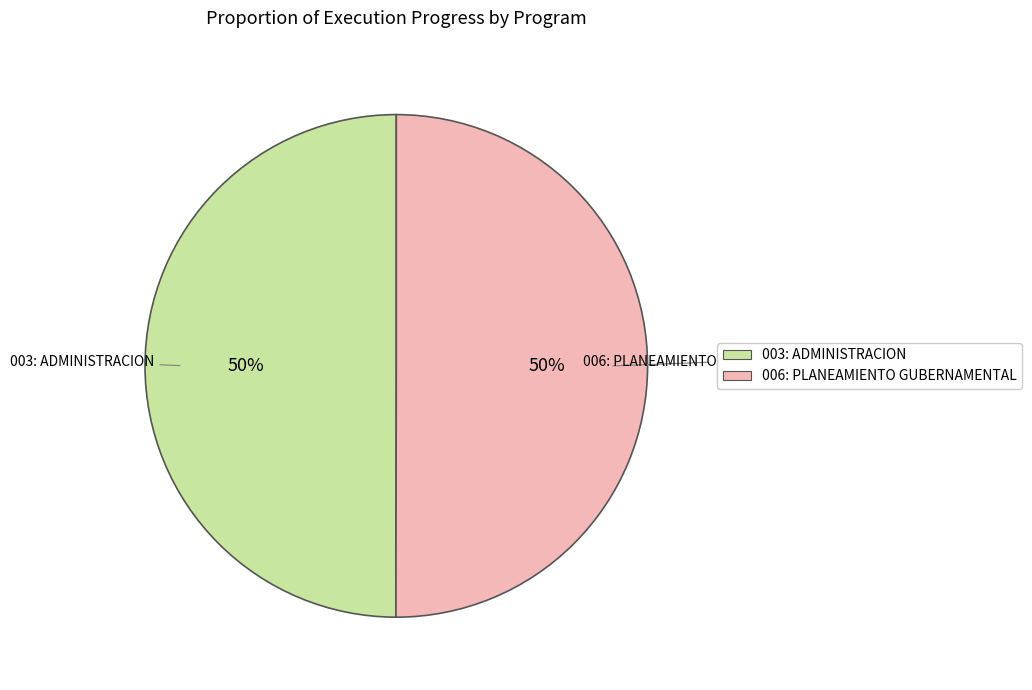

The 003: ADMINISTRACION slice represents 50% of the pie. True or false?

True